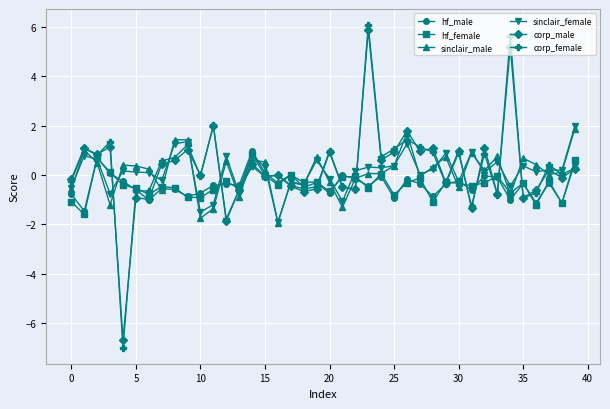

How many data points does each series have?

40